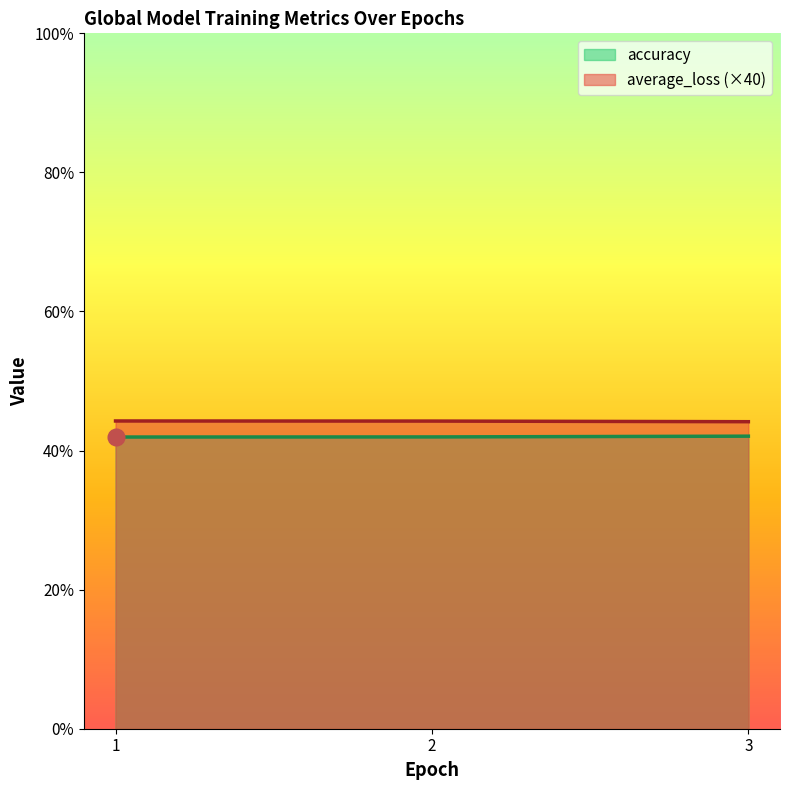

What is the sum of the accuracy values at 3 and 2?

84.0